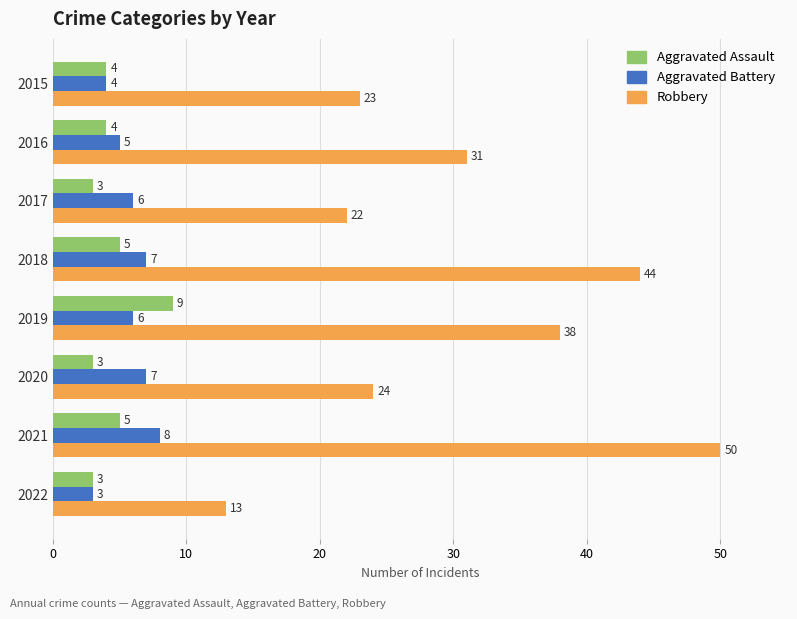

What is the difference between the maximum and second lowest values in the Aggravated Assault series?

6